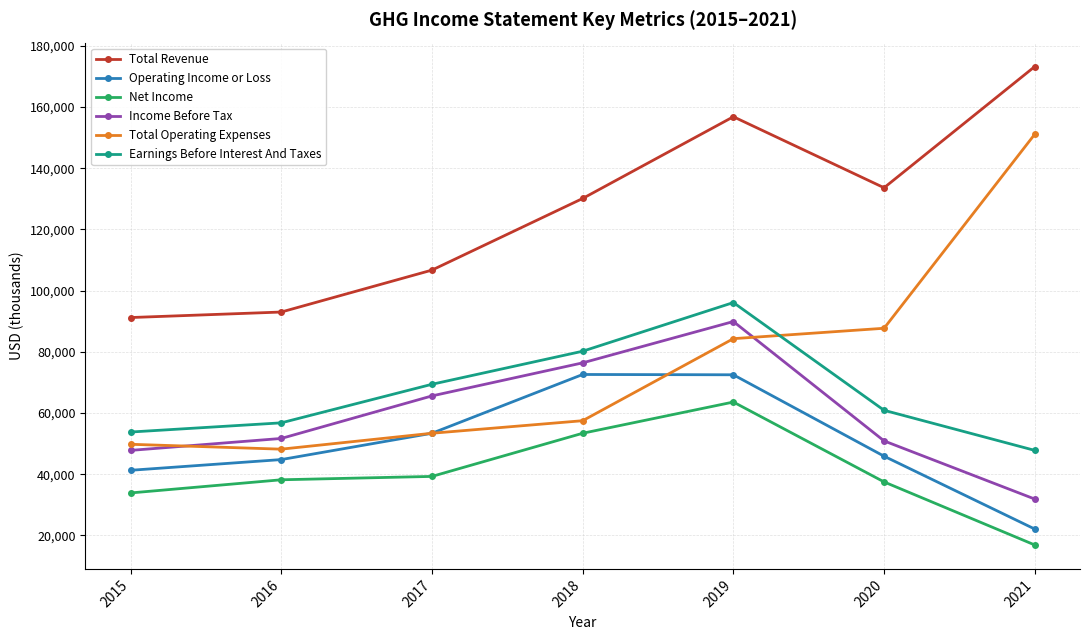

What is the sum of all Net Income values?

282800